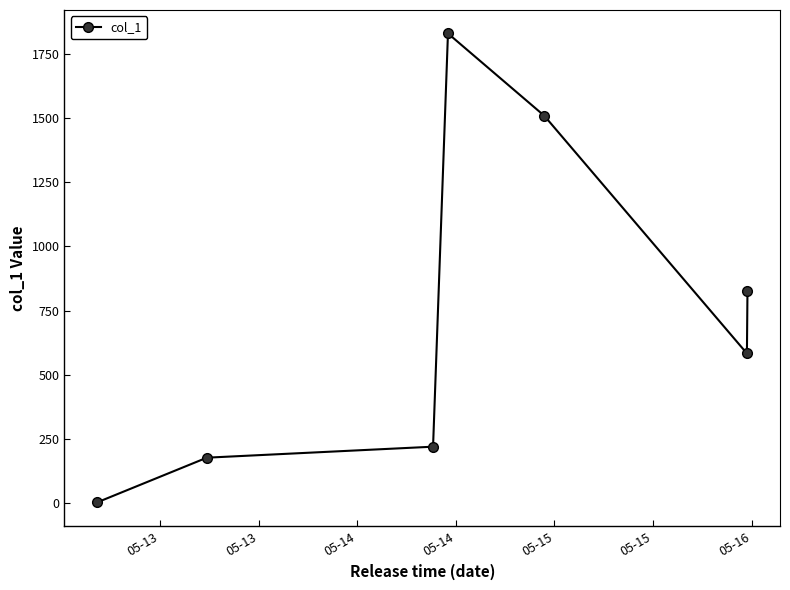

Is this an area chart (filled region under the line)?

No